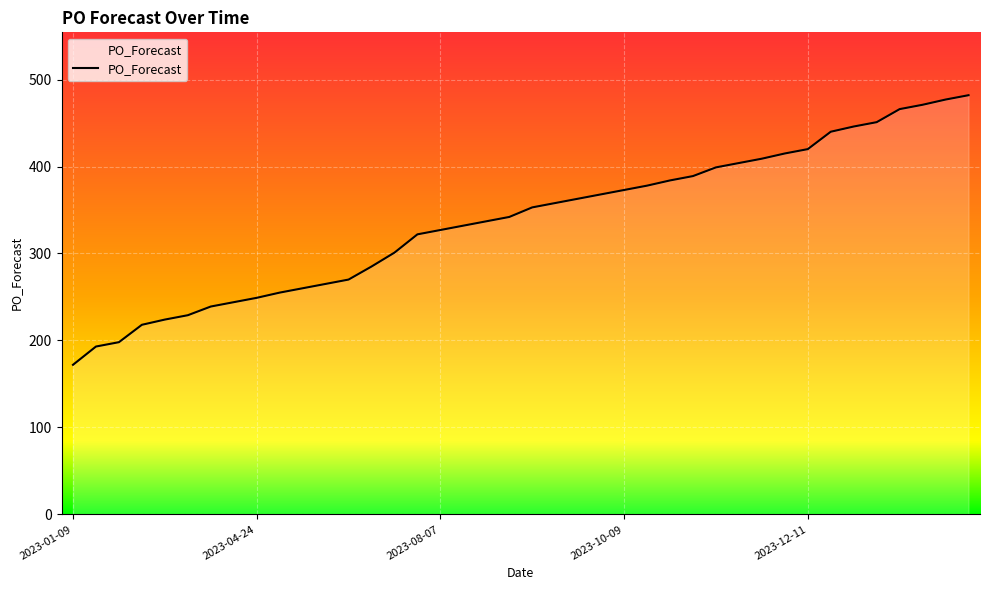

What is the difference between the maximum and minimum values?

310